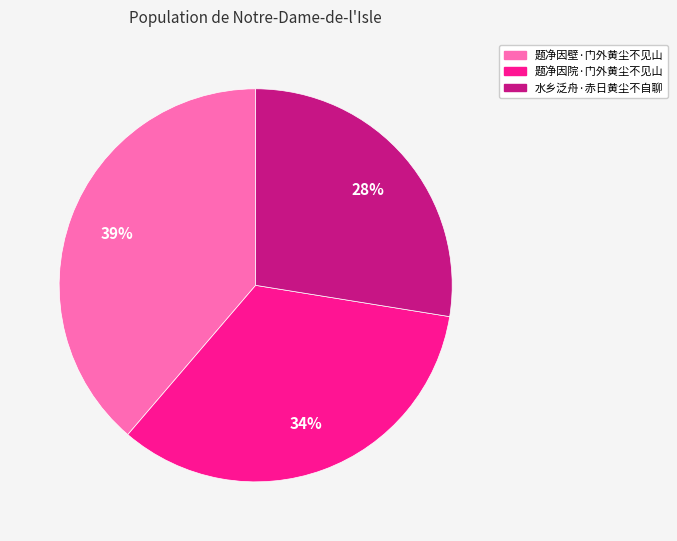

Between 题净因院·门外黄尘不见山 and 水乡泛舟·赤日黄尘不自聊, which is larger?

题净因院·门外黄尘不见山